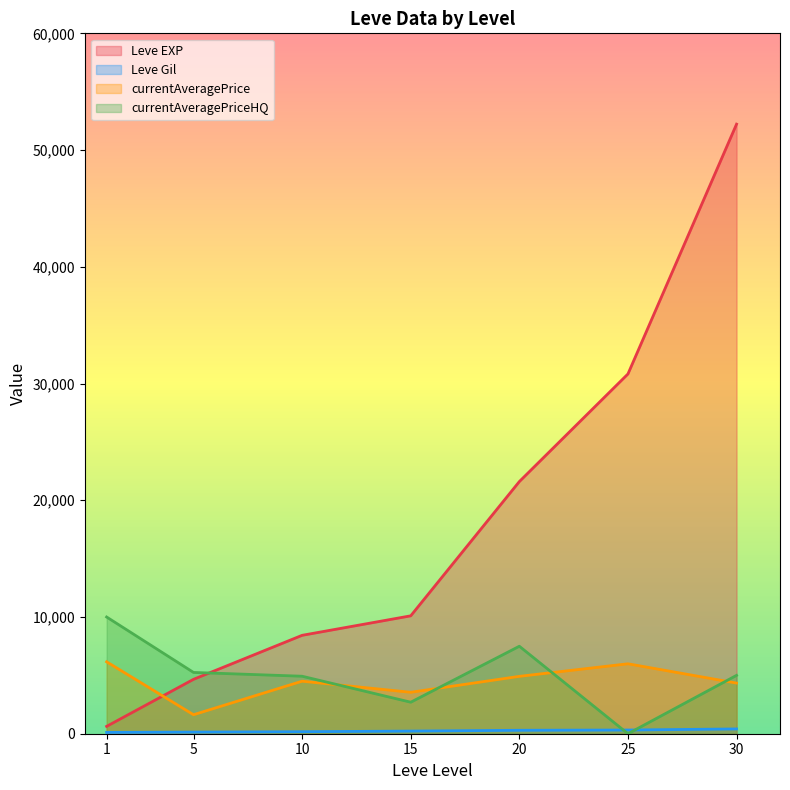

Reading right to left, extract all data points from this chart.

Leve EXP: 30=52220	25=30820	20=21600	15=10100	10=8430	5=4660	1=630
Leve Gil: 30=410	25=317	20=295	15=226	10=172	5=140	1=112
currentAveragePrice: 30=4339	25=5991	20=4915	15=3550	10=4500	5=1628	1=6161
currentAveragePriceHQ: 30=5000	25=0	20=7494	15=2700	10=4925	5=5250	1=9999